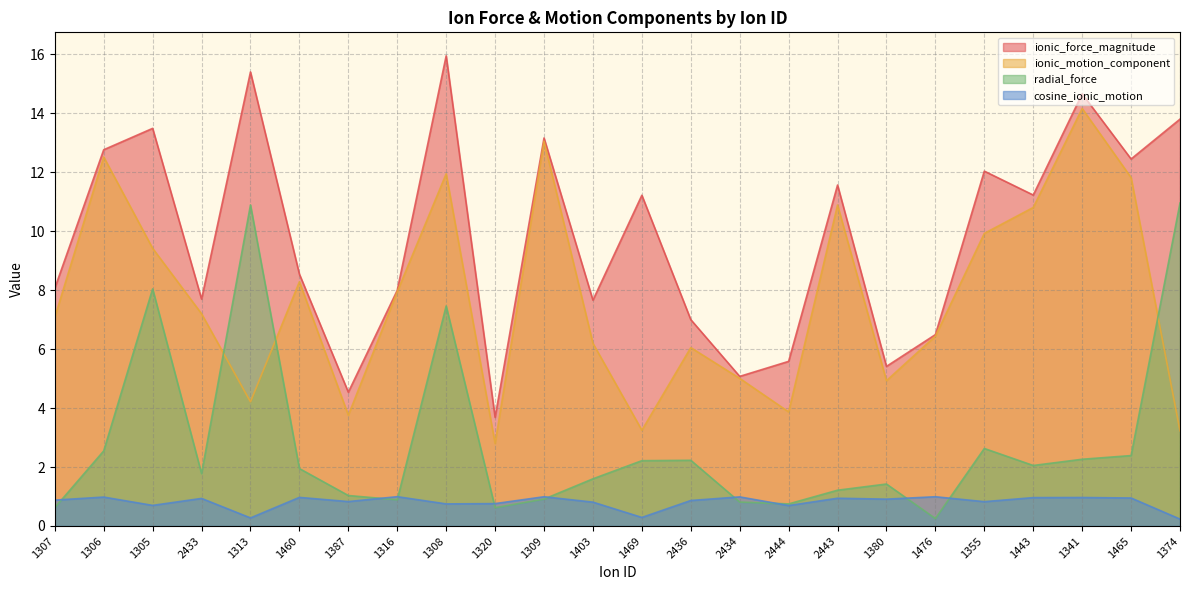

What is the sum of the radial_force values at 1476 and 1320?

0.9